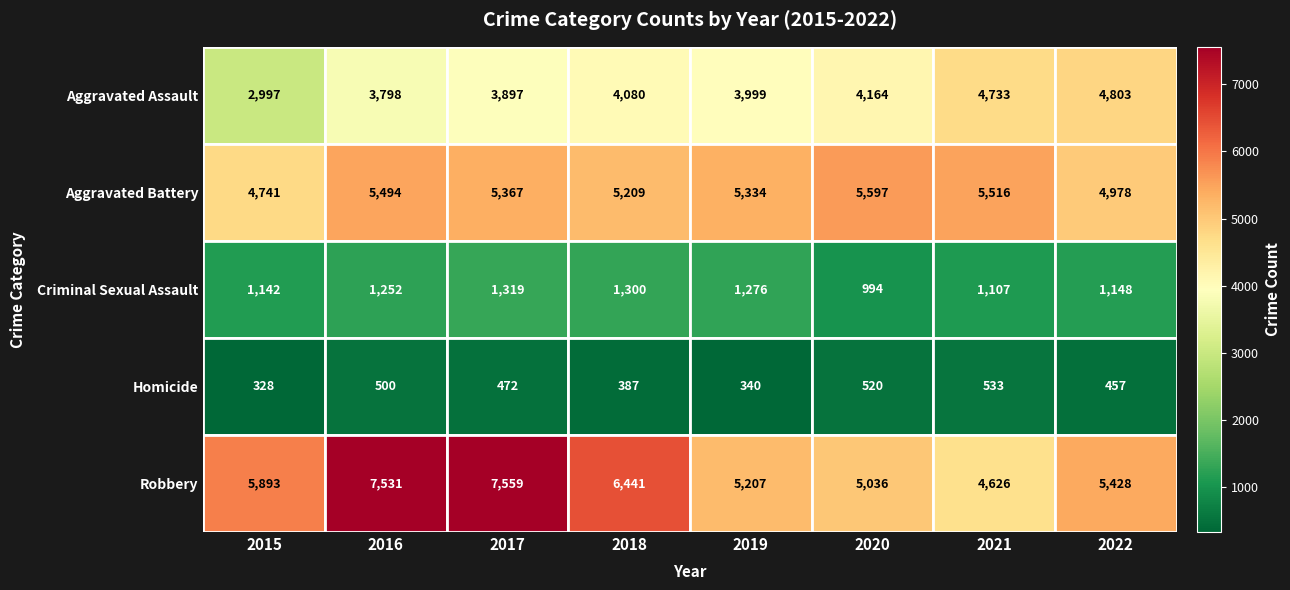

Between 2015 and 2022, which series saw the biggest shift?

Aggravated Assault